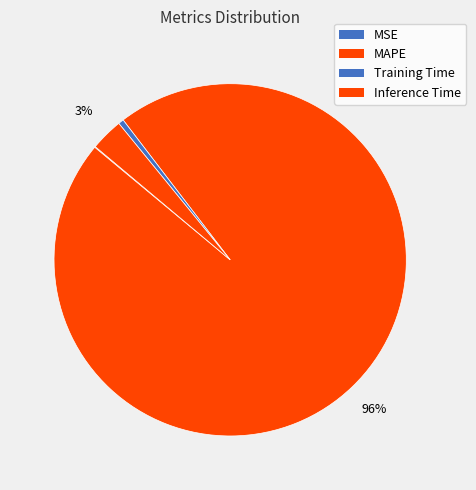

To the nearest percent, what is the difference between the largest and smallest slice percentages?

96%